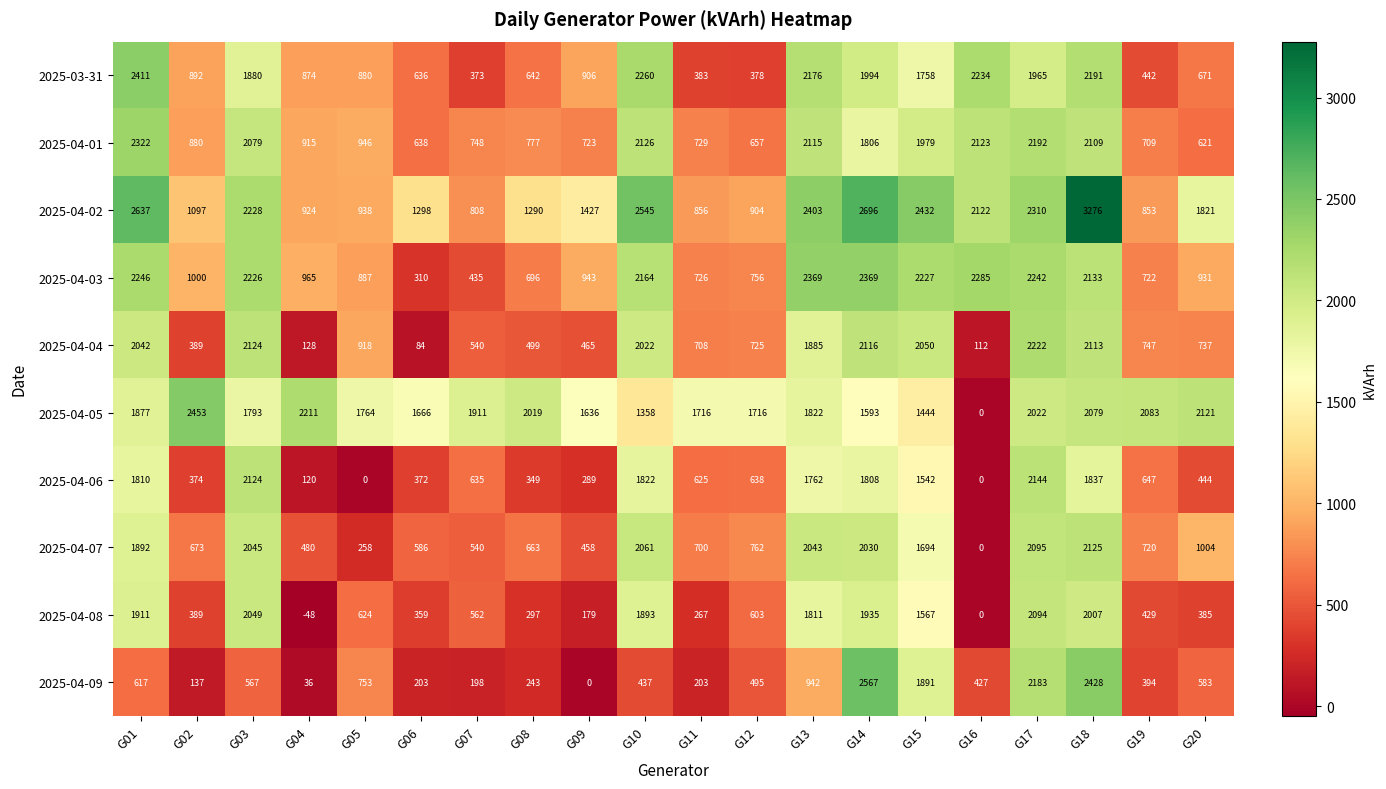

The value of 2025-04-07 at G05 is 106. True or false?

False